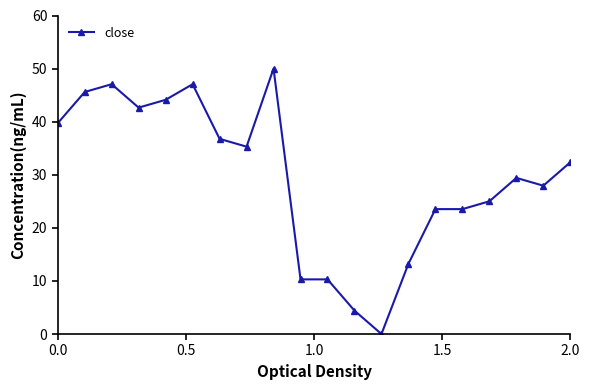

Reading left to right, transcribe all the data shown in this chart.

39.7	45.6	47.1	42.6	44.1	47.1	36.8	35.3	50.0	10.3	10.3	4.4	0.0	13.2	23.5	23.5	25.0	29.4	27.9	32.4